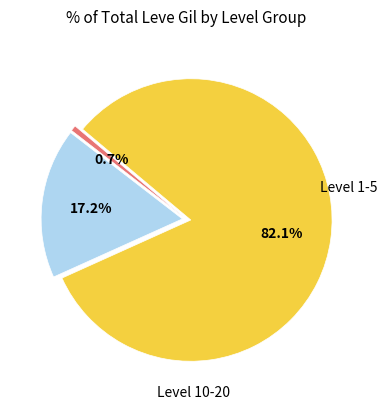

How many segments does this pie chart have?

3